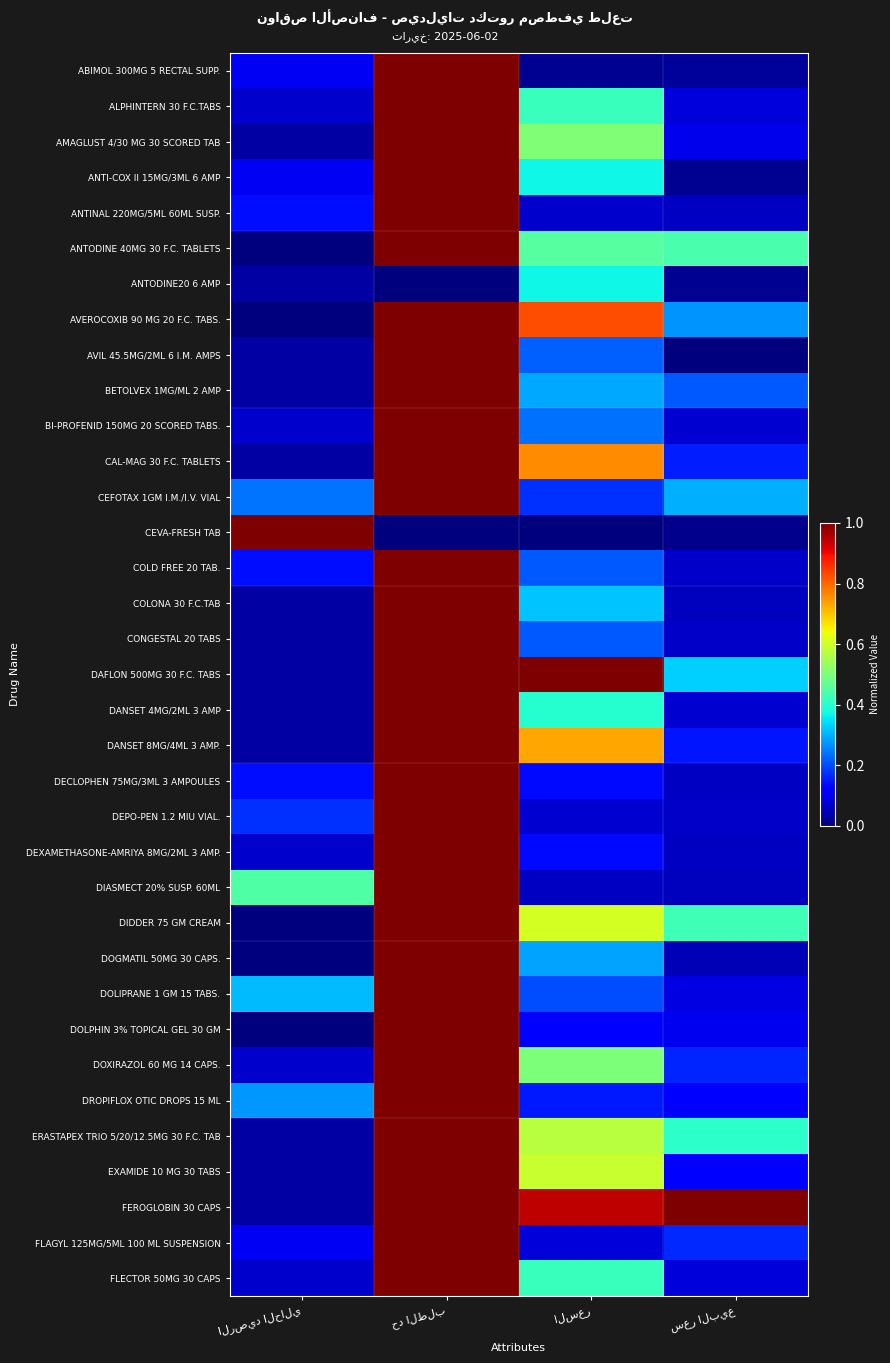

What is the maximum value shown in the chart?

1.0